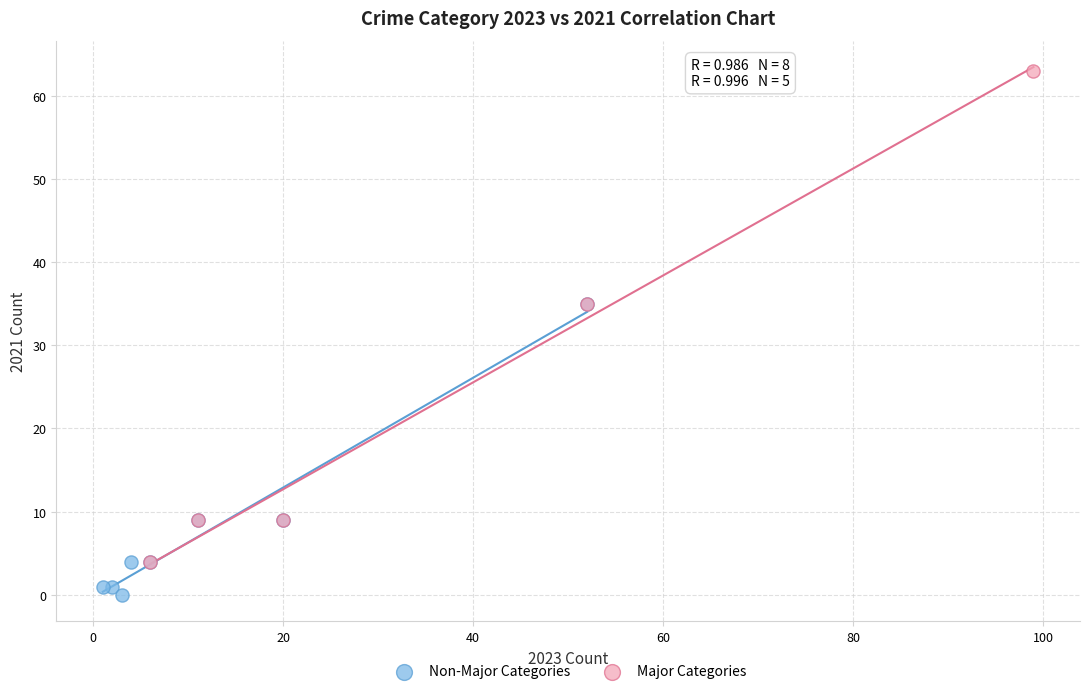

Which series has the widest spread of Y values?

Major Categories